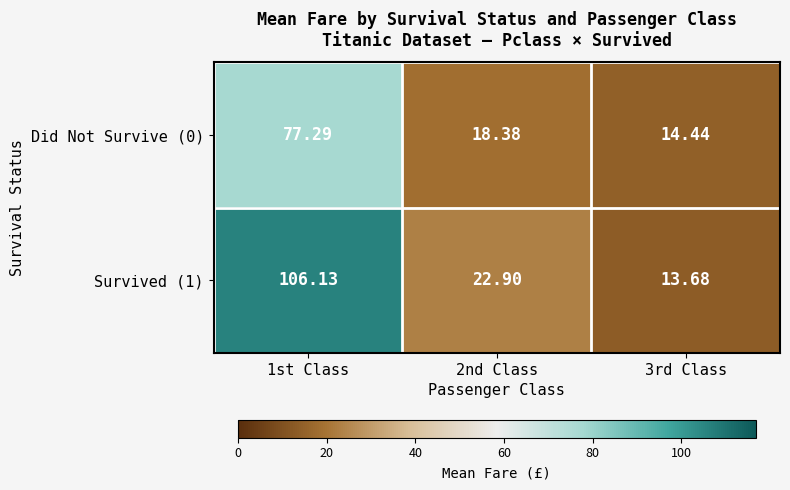

List the series in order of their overall mean, highest first.

Survived (1), Did Not Survive (0)